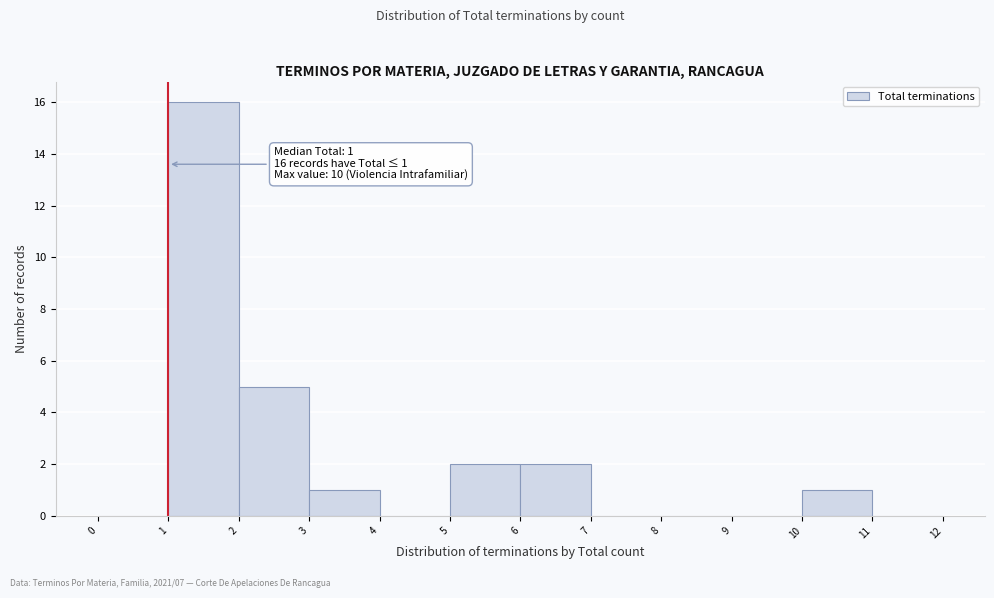

Which range on the x-axis has the tallest bar?

1 to 2